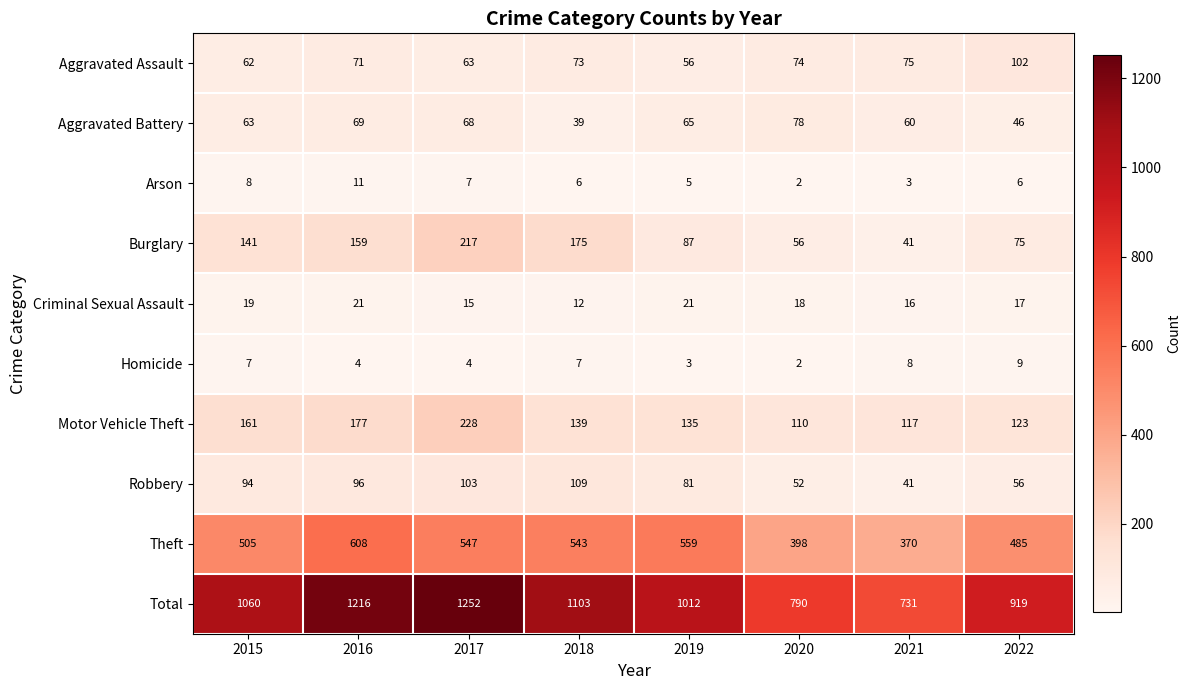

List the labels in order of Robbery value, smallest first.

2021, 2020, 2022, 2019, 2015, 2016, 2017, 2018